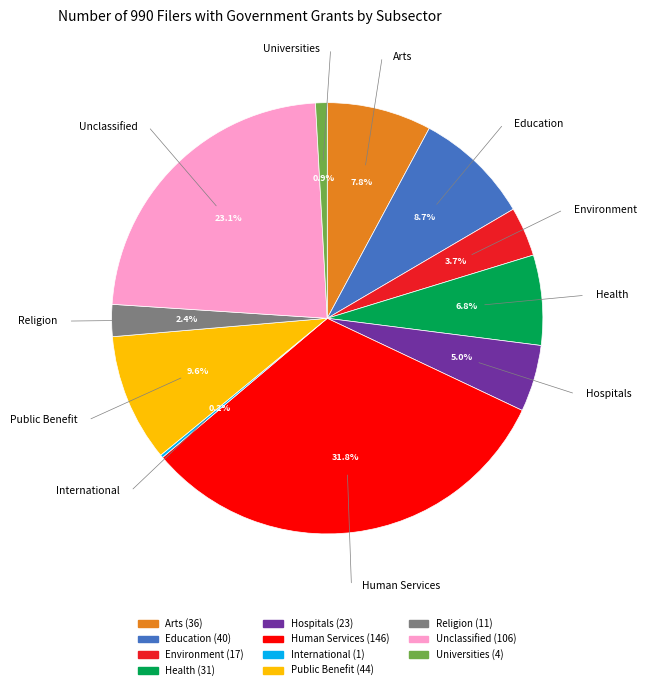

Does any single category account for the majority?

No